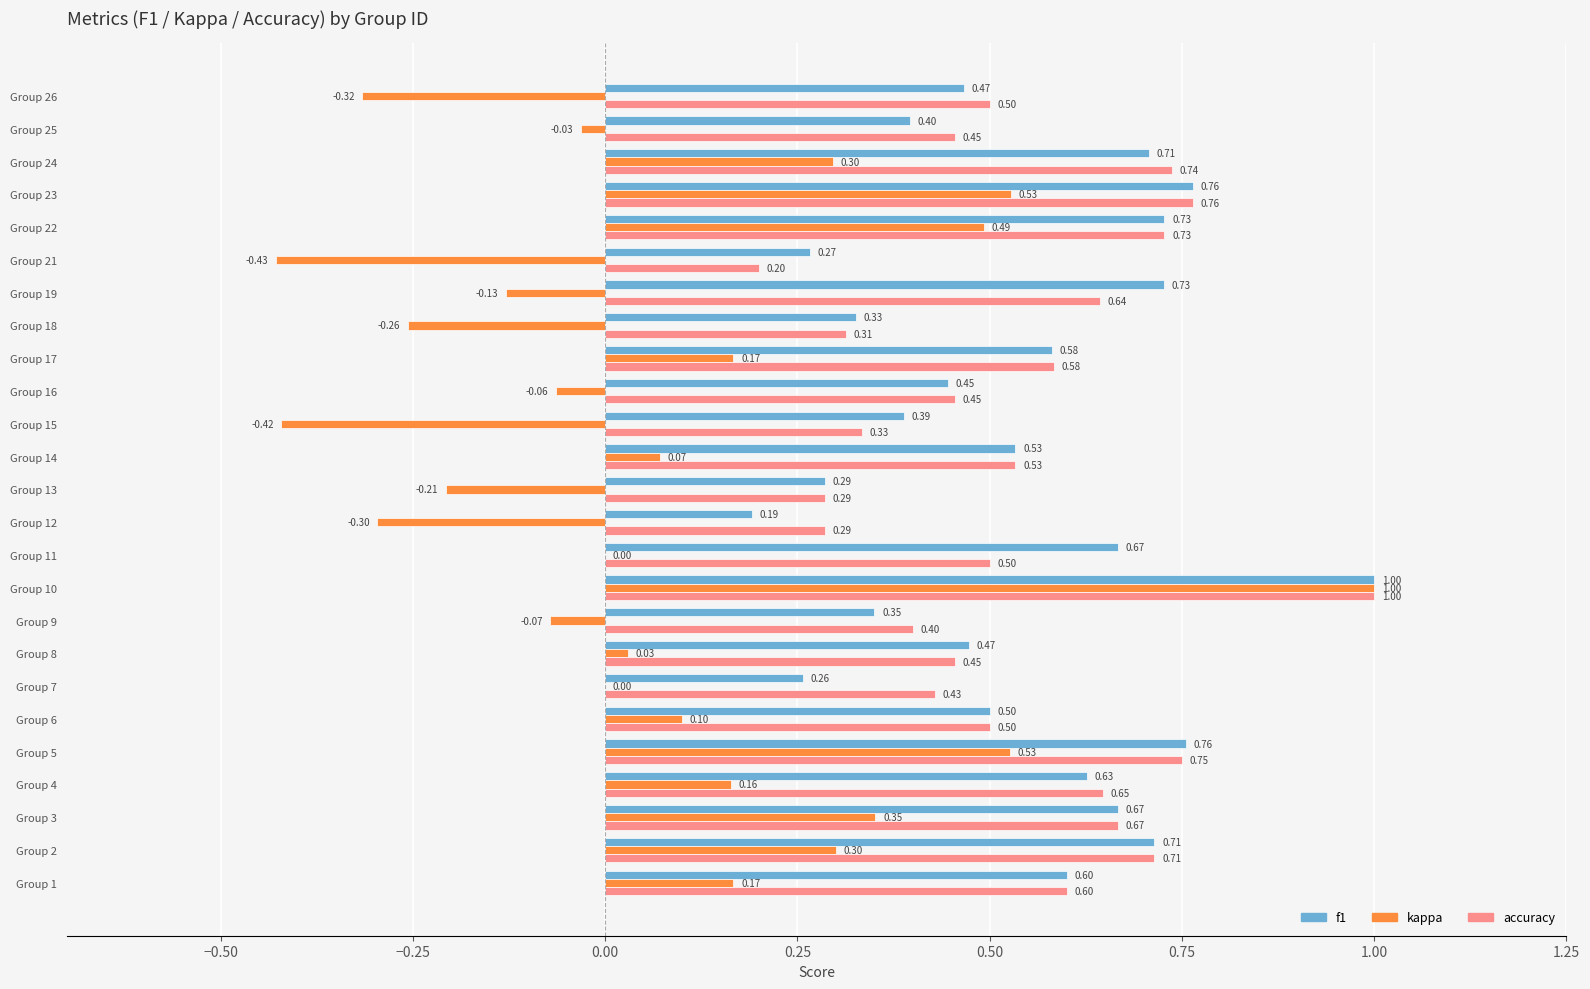

What are all the series names shown in the legend?

f1, kappa, accuracy